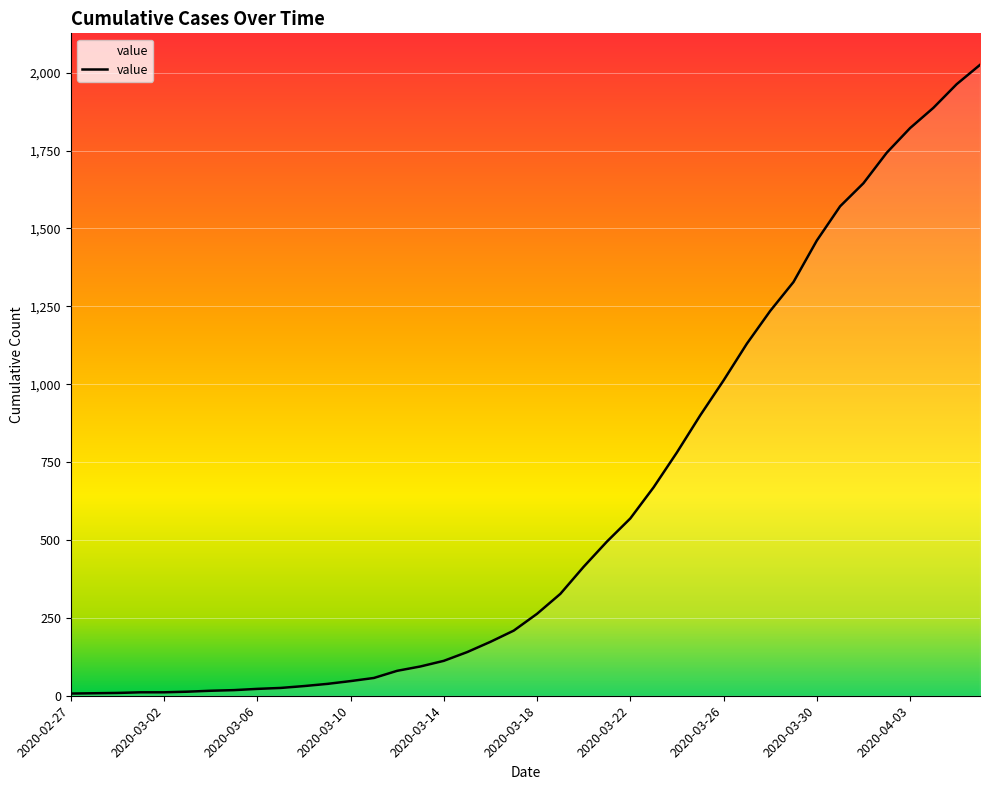

What is the maximum value shown in the chart?

2025